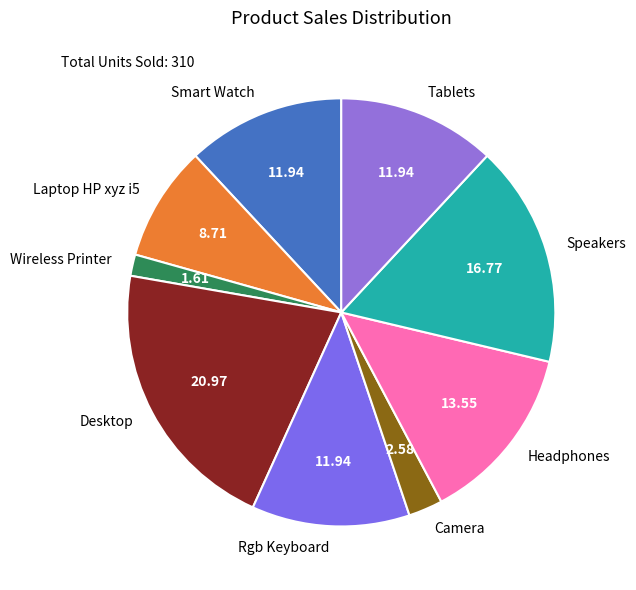

Is Camera the majority of the pie?

No